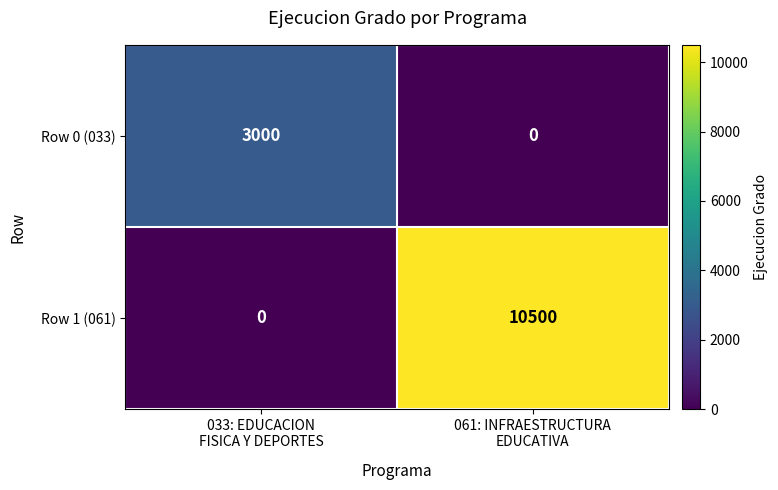

Which series has the largest range (max minus min)?

Row 1 (061)